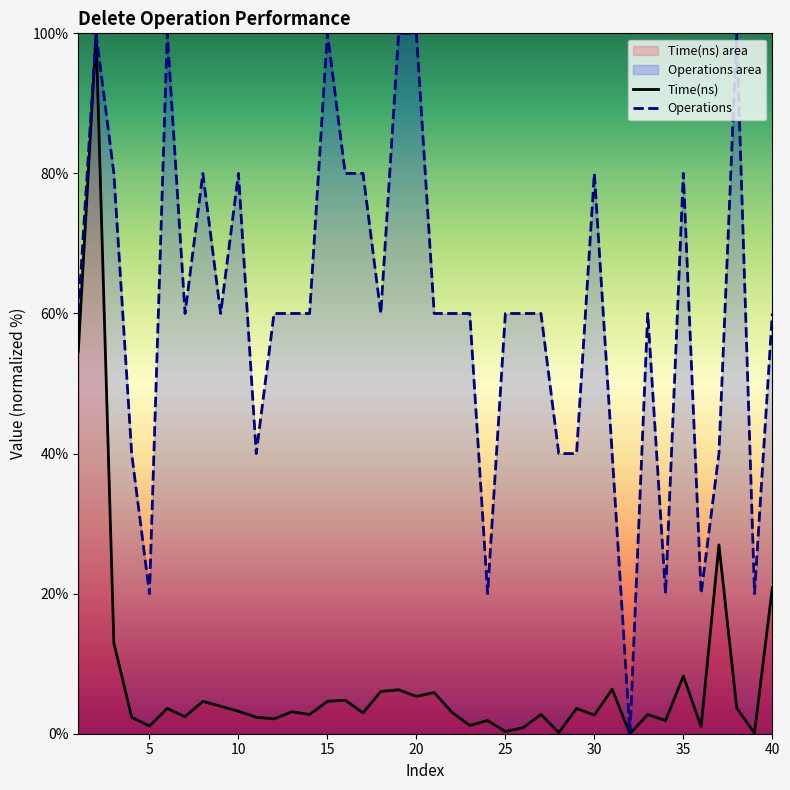

Which series has the largest total across all categories?

Operations